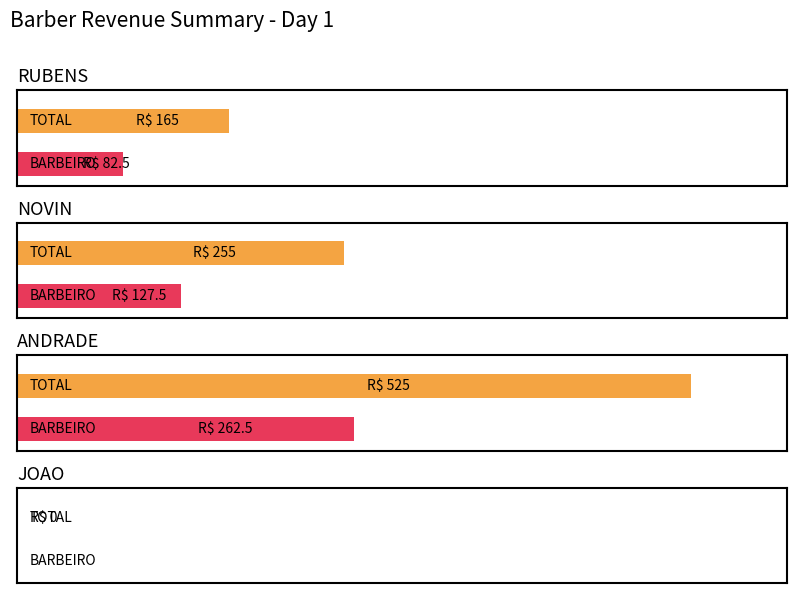

Which series changed the most between TOTAL and BARBEIRO?

ANDRADE